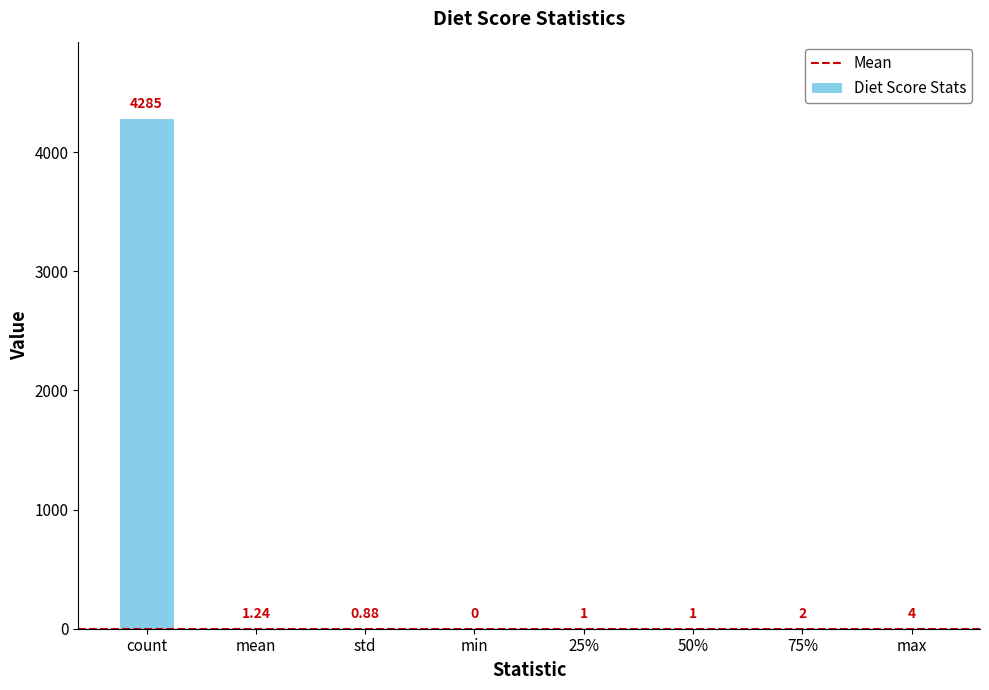

The value at 50% is 1.0. True or false?

True